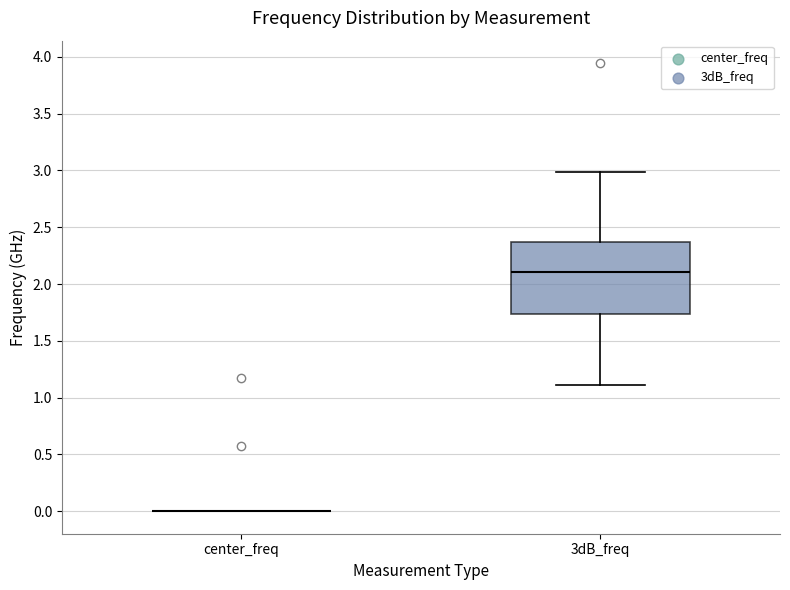

Comparing the boxes themselves (not the whiskers), which one is the tallest?

3dB_freq